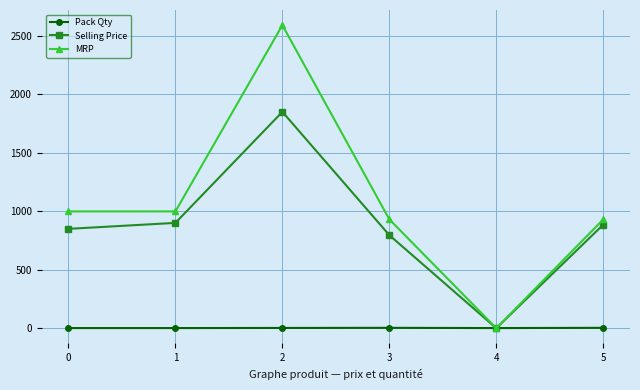

What is the value of the Selling Price point at the 4th from the left?

795